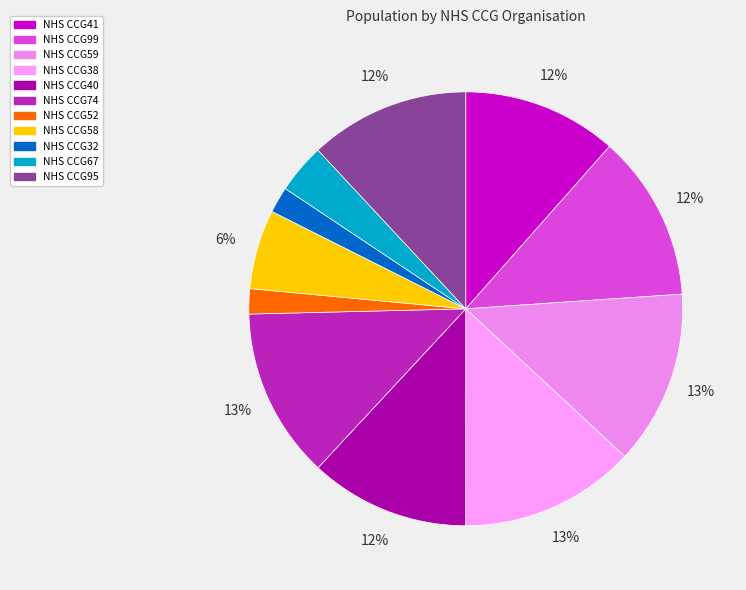

Combined, what portion of the pie is NHS CCG95 and NHS CCG58?

17.9%